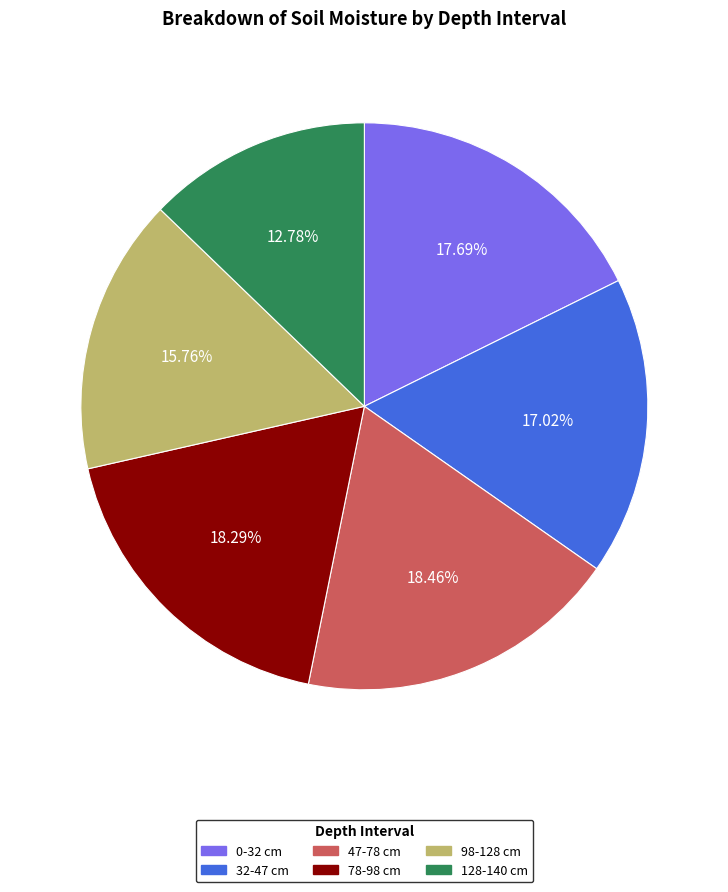

To the nearest percent, what portion does 98-128 represent?

16%